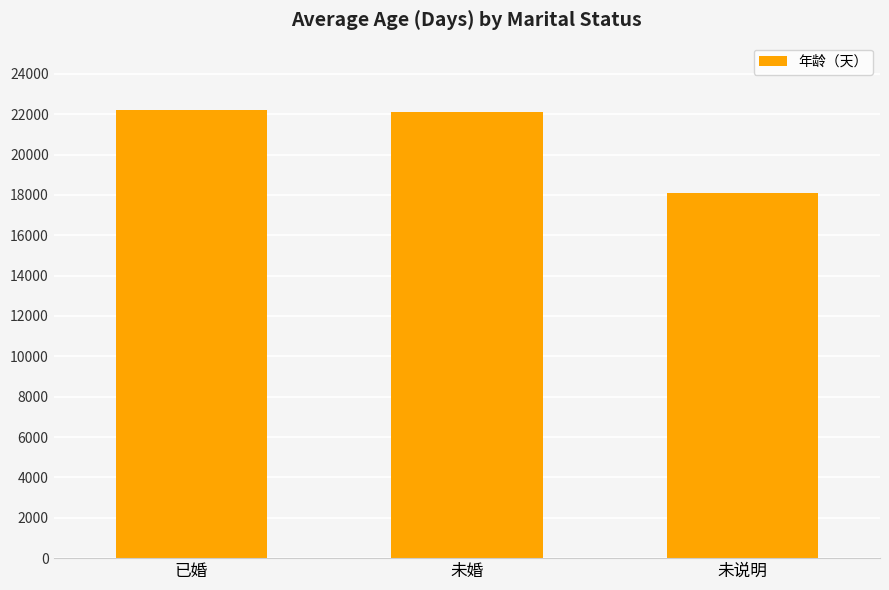

Reading left to right, extract all data points from this chart.

22212.0	22089.8	18089.7